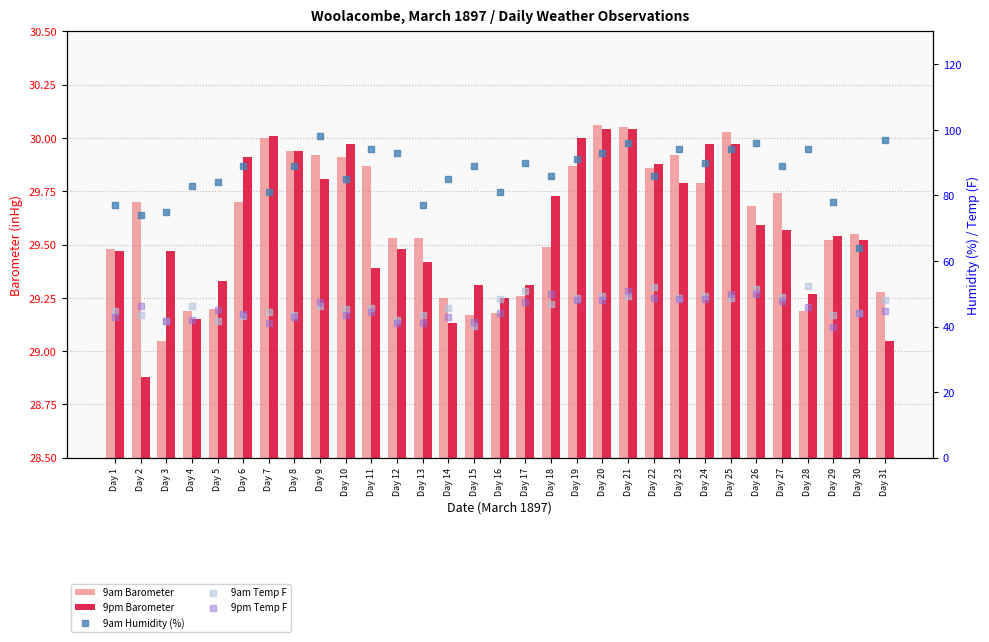

Which series reaches the maximum Y coordinate?

9am Humidity (%)